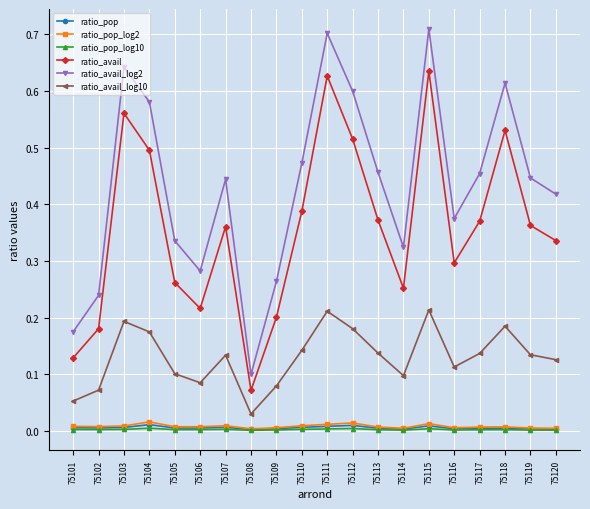

Is this an area chart (filled region under the line)?

No